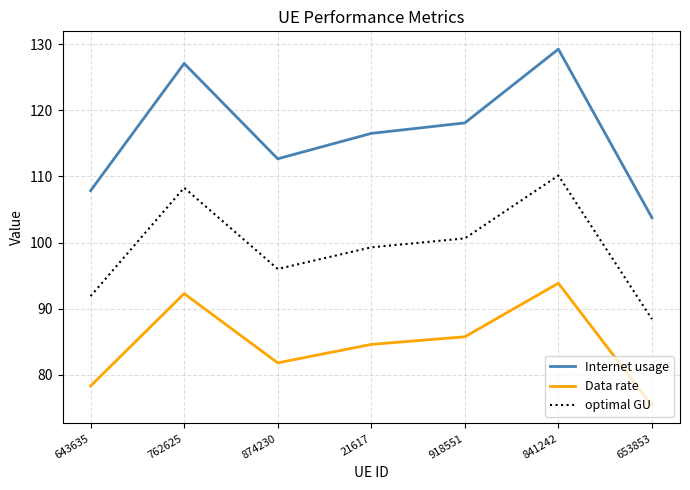

Which series has the largest range (max minus min)?

Internet usage